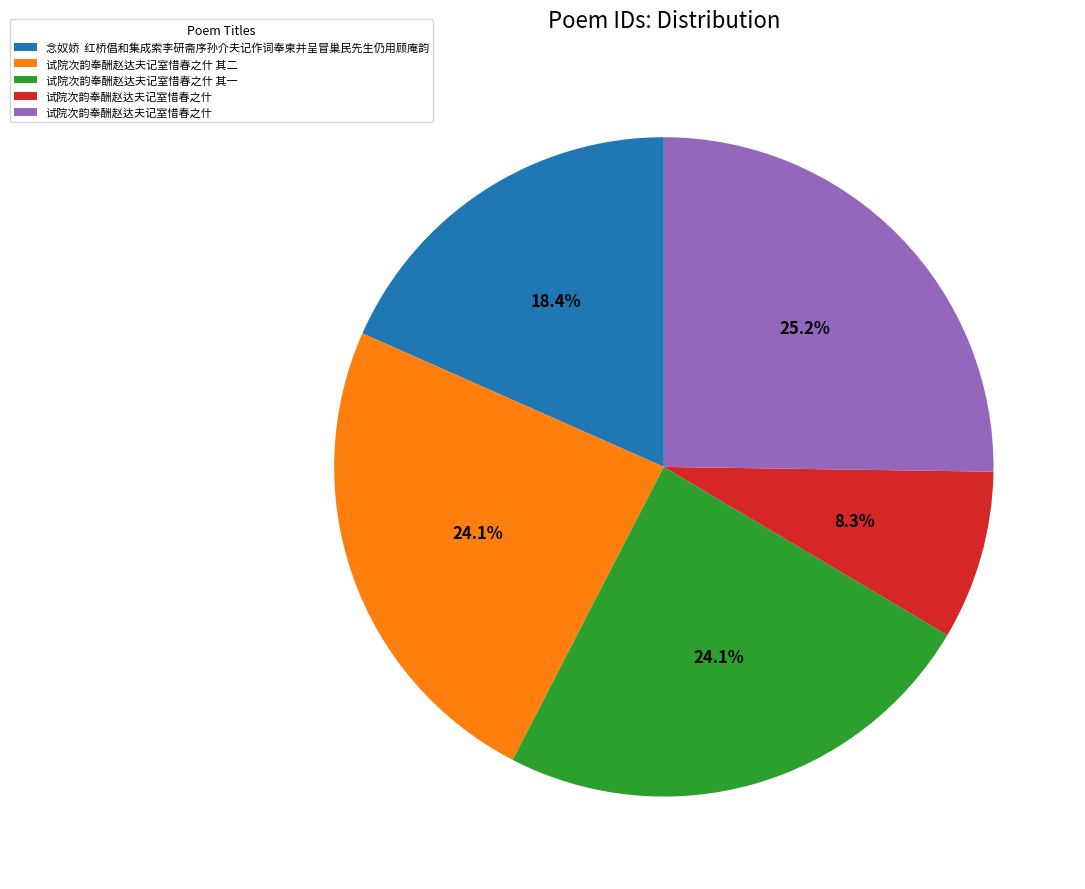

To the nearest percent, what is the average slice percentage?

20%